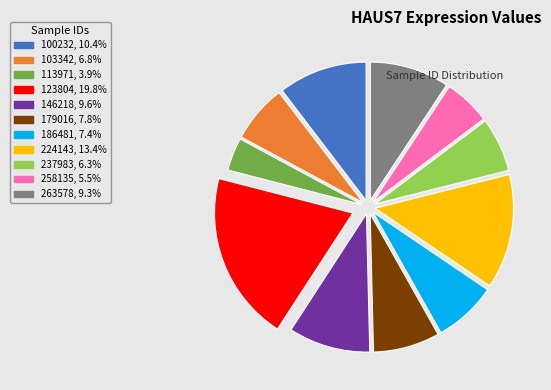

Is the sum of 100232 and 224143 greater than half?

No